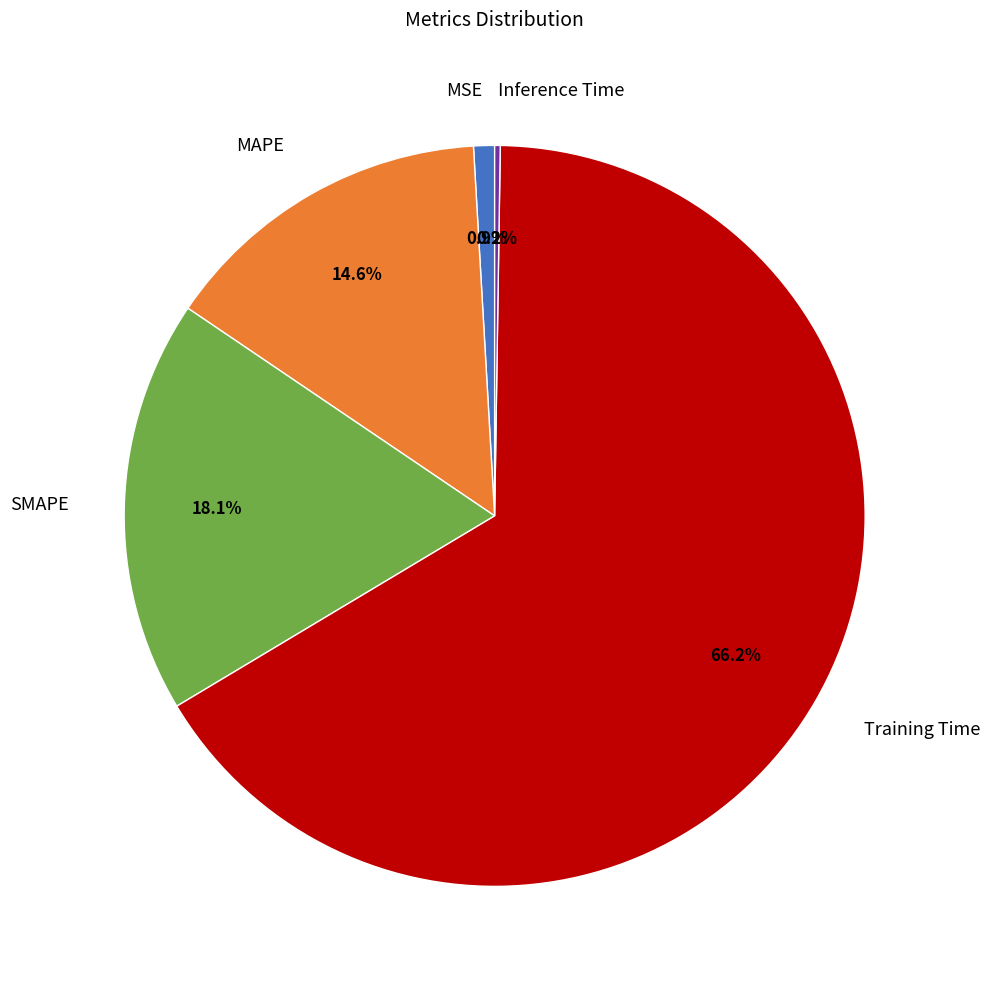

Does MAPE account for over 50% of the chart?

No